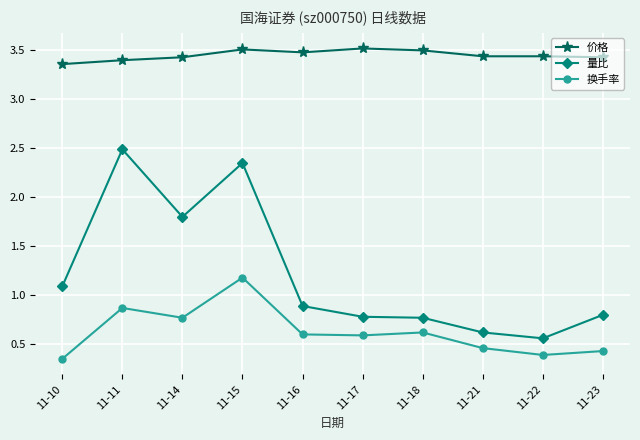

What value does the 换手率 series have at 11-23?

0.4